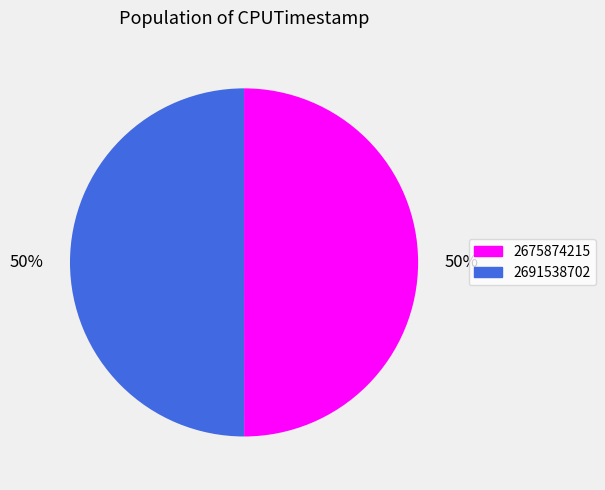

Rank the categories by value from highest to lowest.

2691538702, 2675874215